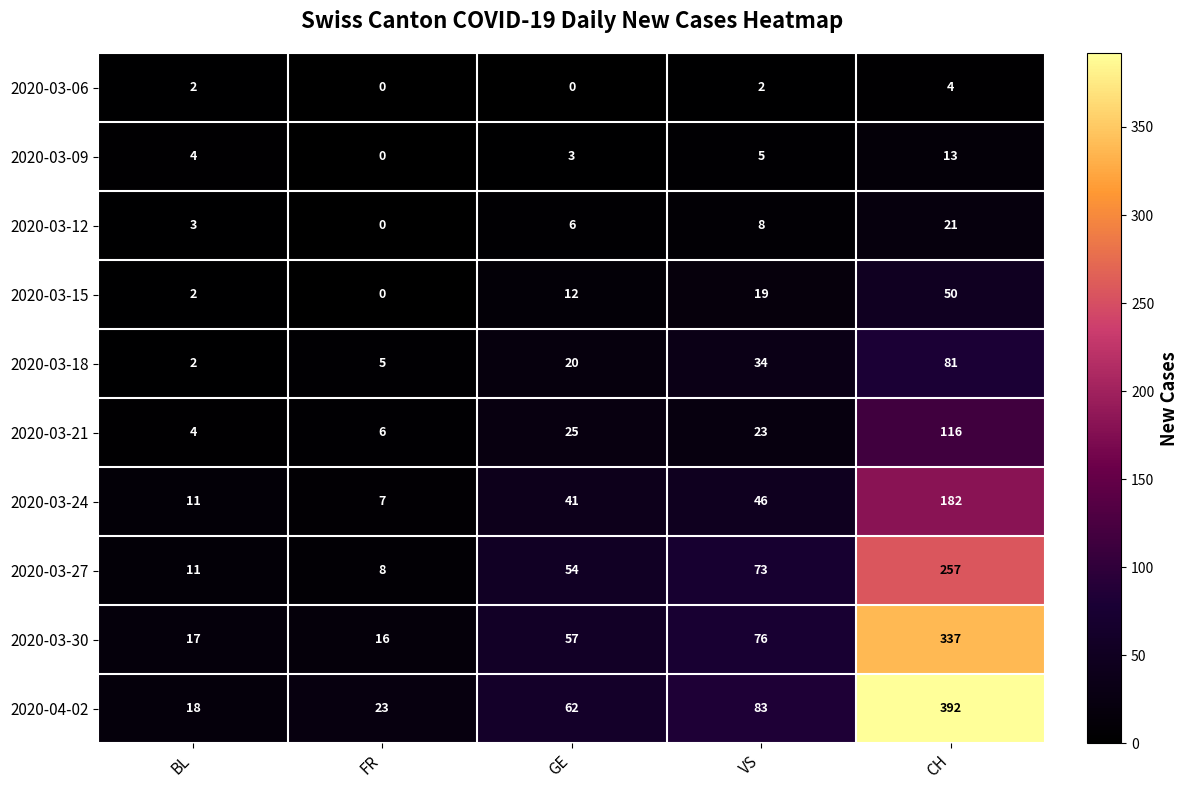

What is the sum of all 2020-03-12 values?

38